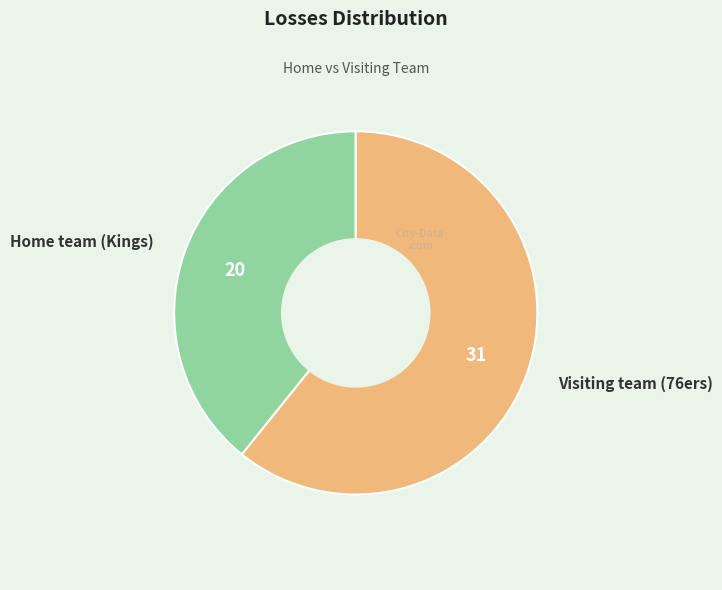

Is there any slice that represents more than half of the pie?

Yes